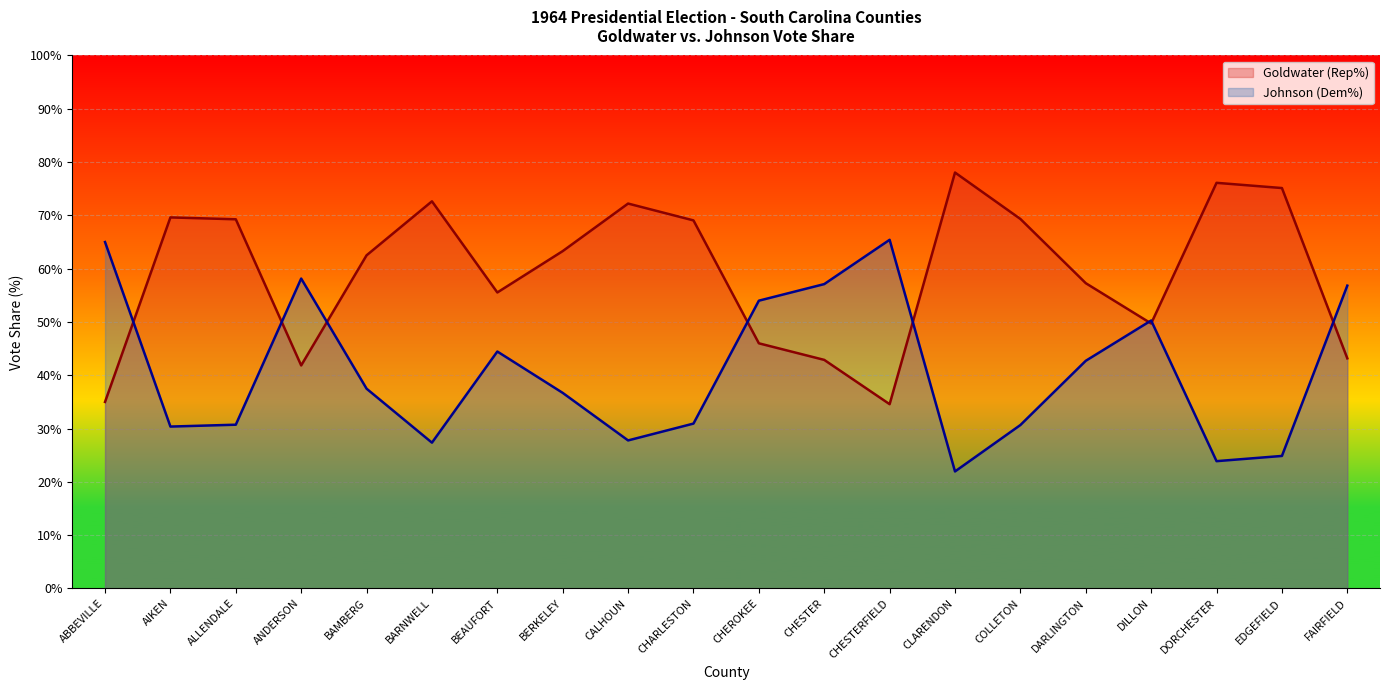

How many interior local peaks does the Goldwater (Rep%) - Goldwater series have?

5